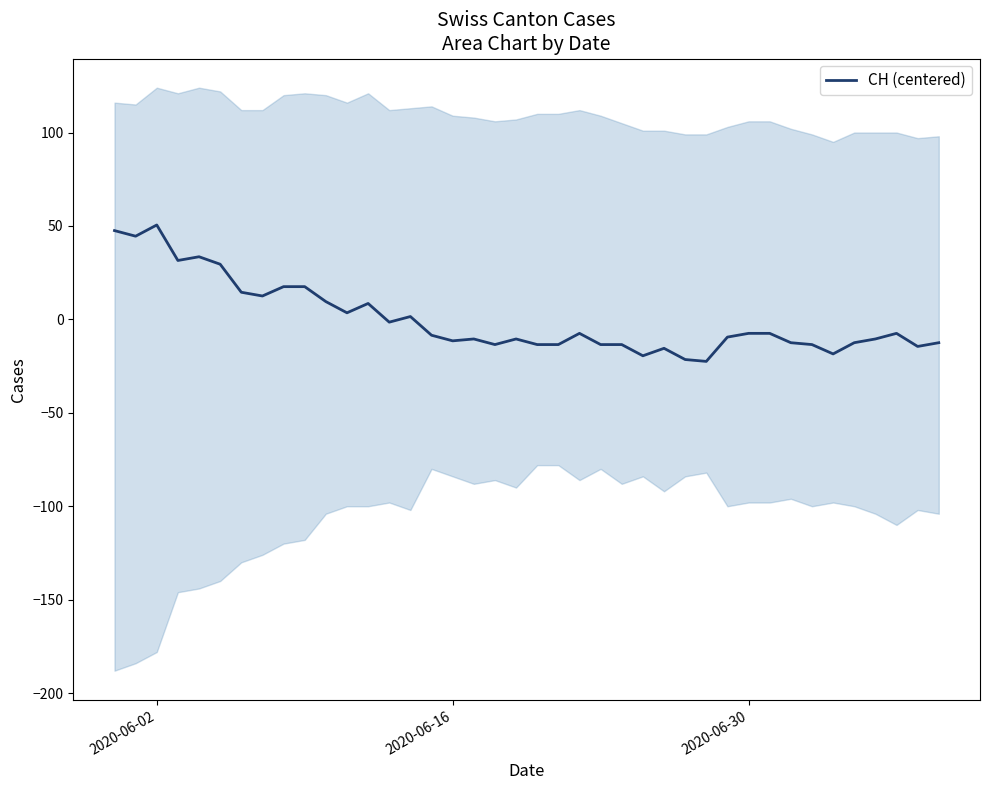

True or false: the data has more than 0 interior local peaks.

True